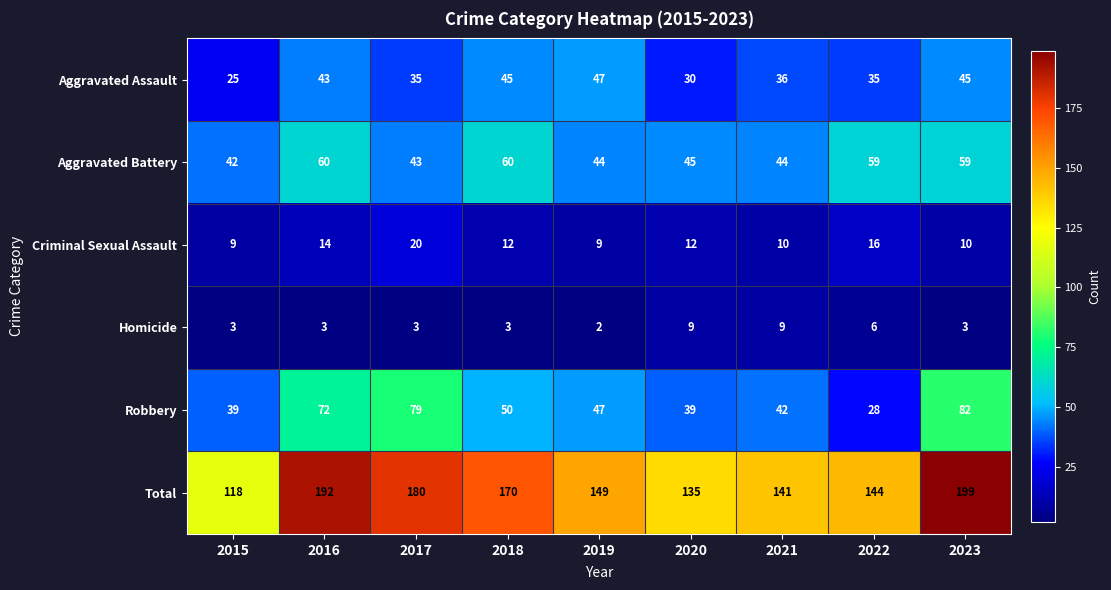

List the series in order of their peak value, highest first.

Total, Robbery, Aggravated Battery, Aggravated Assault, Criminal Sexual Assault, Homicide